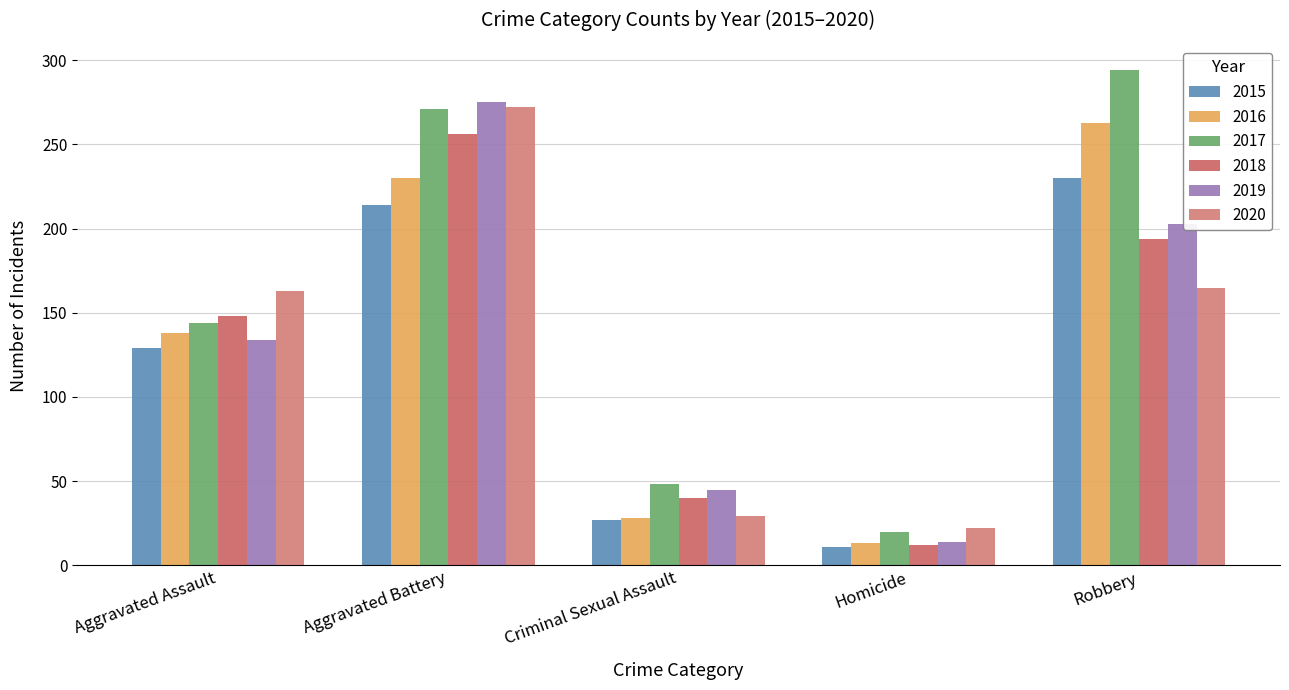

Are the bars grouped side by side (vs. stacked)?

Yes